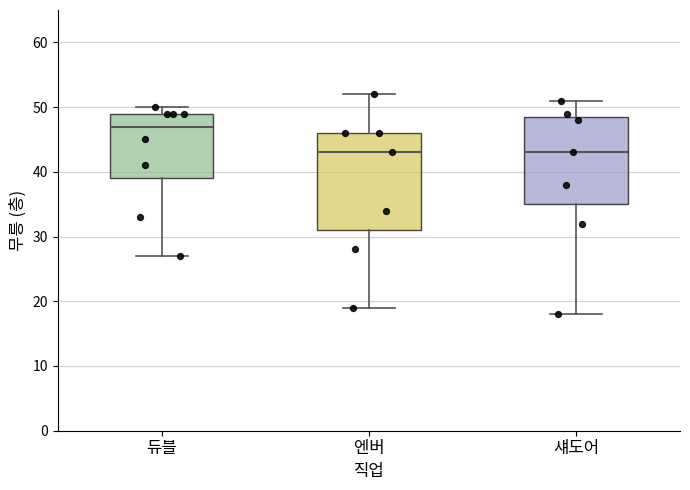

Reading left to right, read every box against the y-axis: the position of its median line, the range the box covers, and the ends of its whiskers. The values are not printed on the chart, so give them approximately, as read against the axis.

듀블: median 47, box 39 to 49, whiskers 27 to 50
엔버: median 43, box 31 to 46, whiskers 19 to 52
섀도어: median 43, box 35 to 49, whiskers 18 to 51